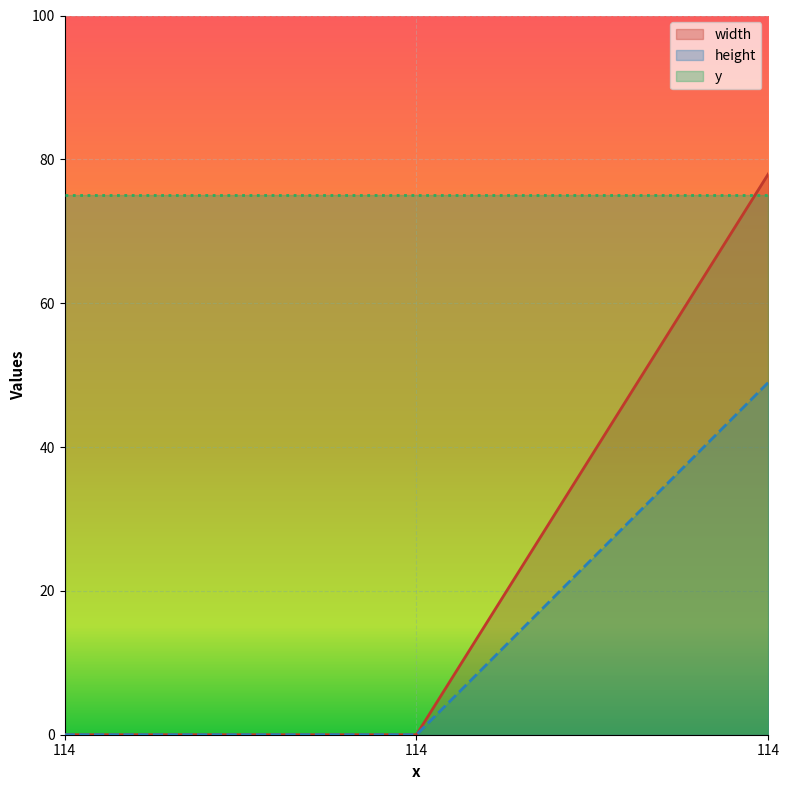

Does the chart display data point markers on the line(s)?

No